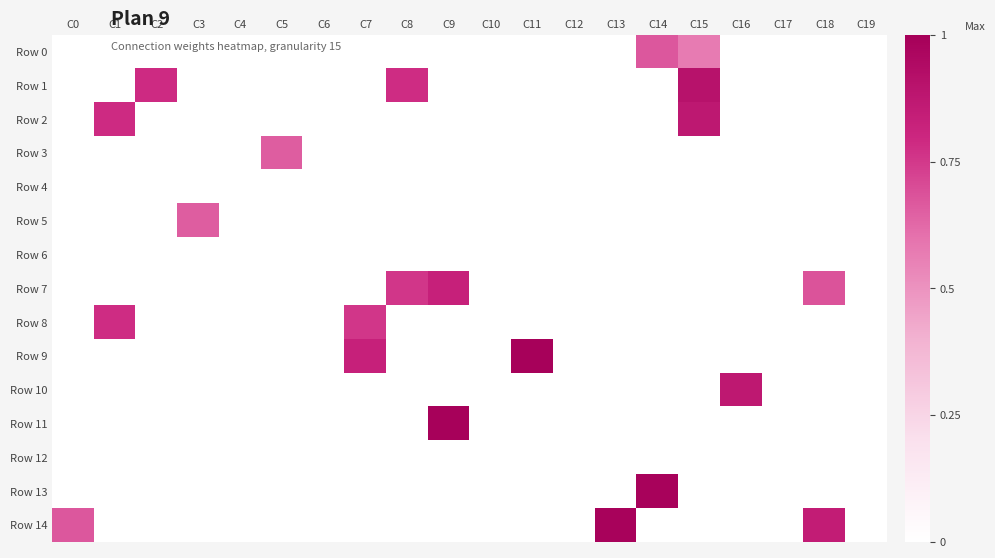

Which series has the largest total across all categories?

Row 14